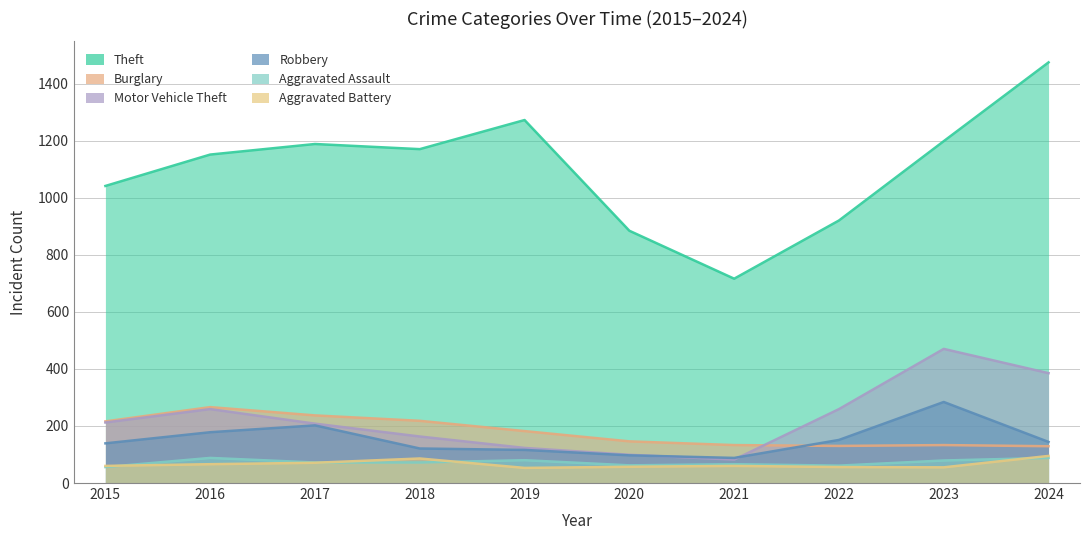

True or false: Robbery and Theft cross at least once.

False